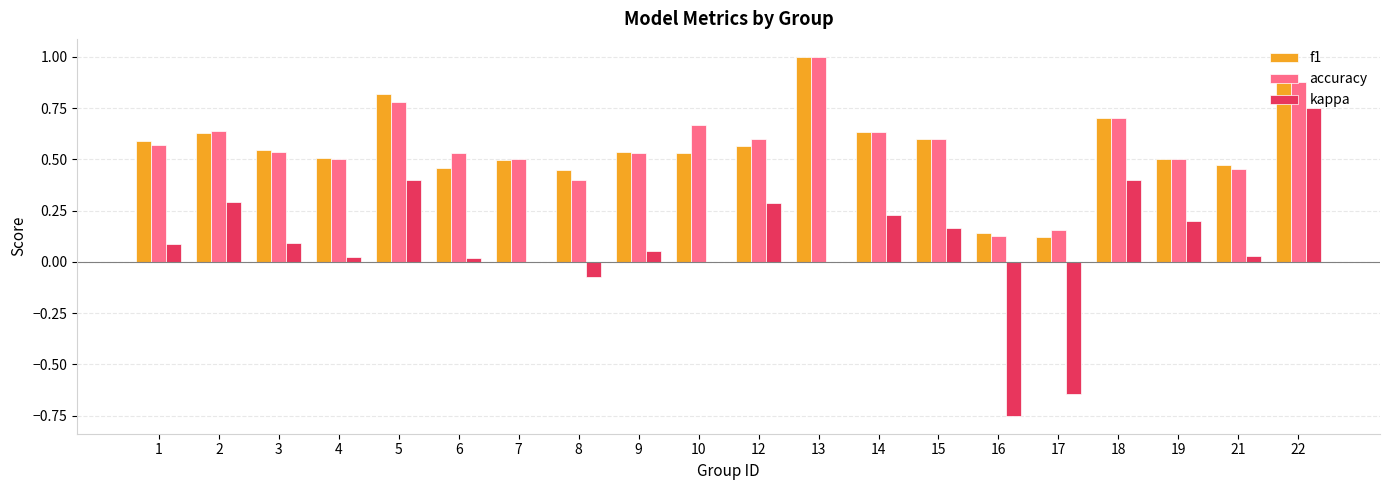

At which category does the chart reach its peak across all series?

13